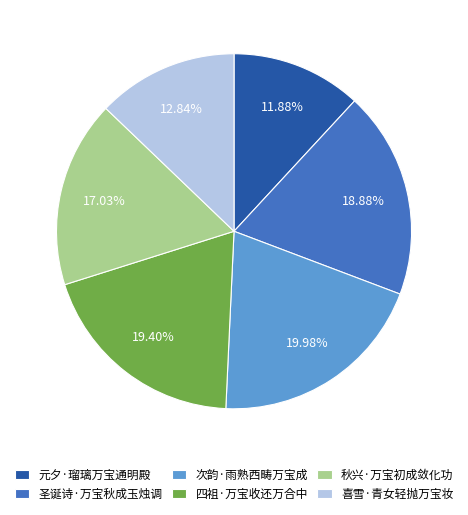

Is there a majority slice in this chart?

No